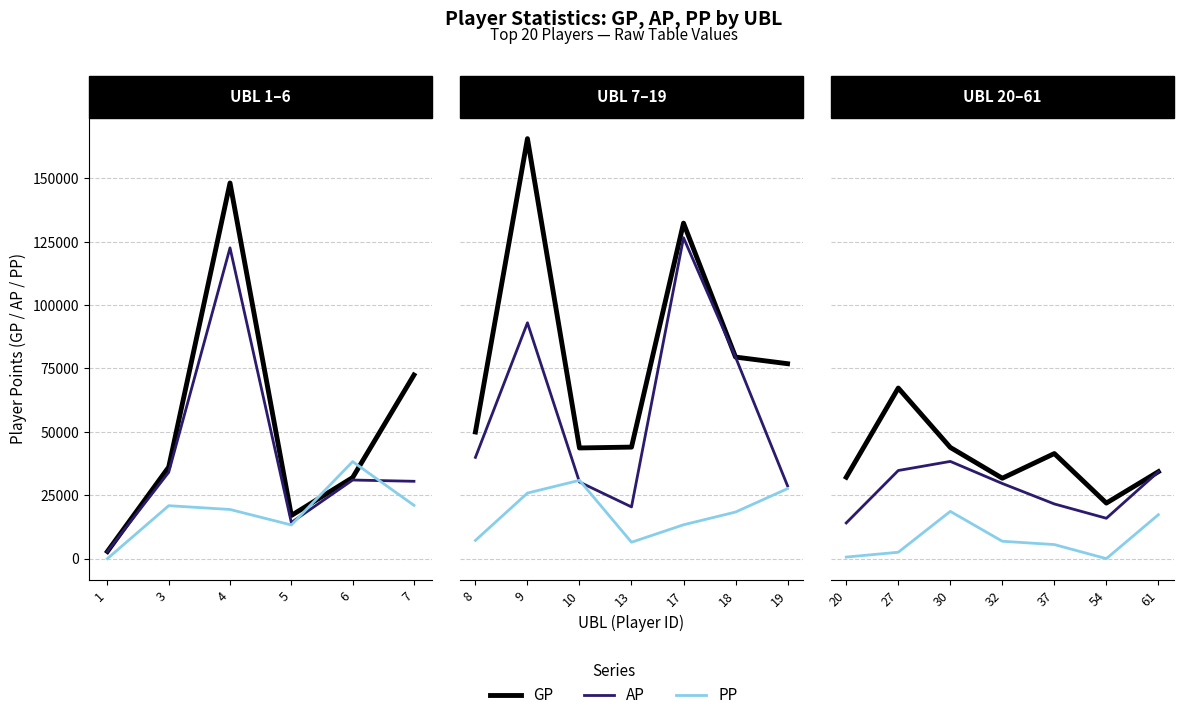

True or false: AP has a value of 3623 at 54.

False